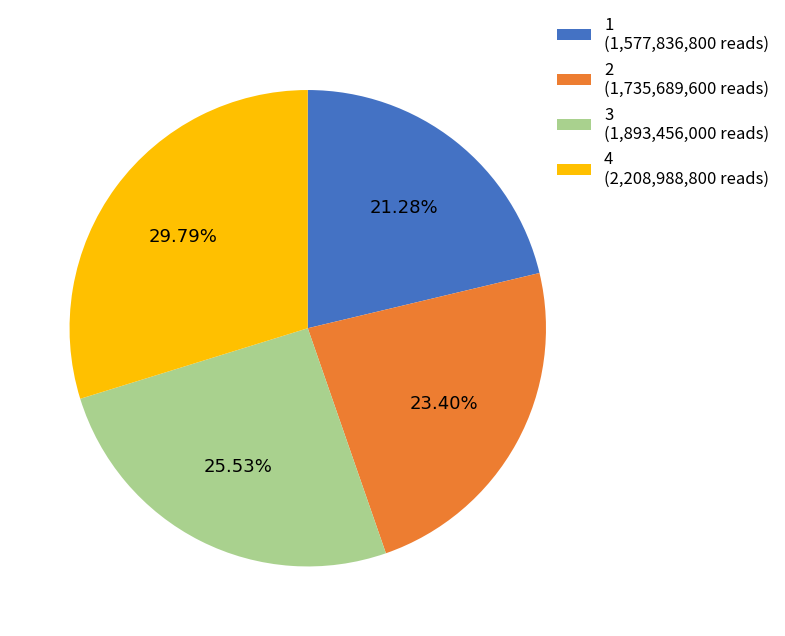

Which category has the biggest portion of the pie?

4